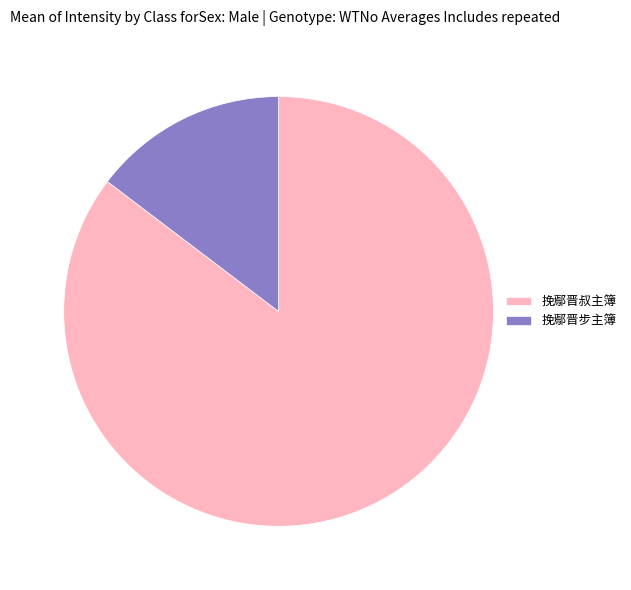

Do 挽鄢晋叔主簿 and 挽鄢晋步主簿 together represent more than half of the pie?

Yes